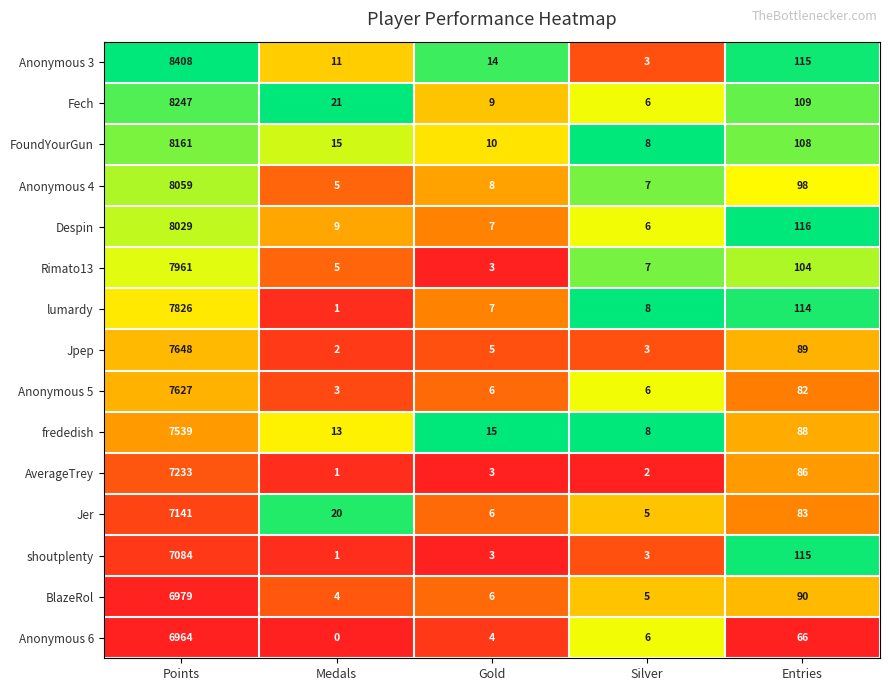

What is the maximum value shown in the chart?

8408